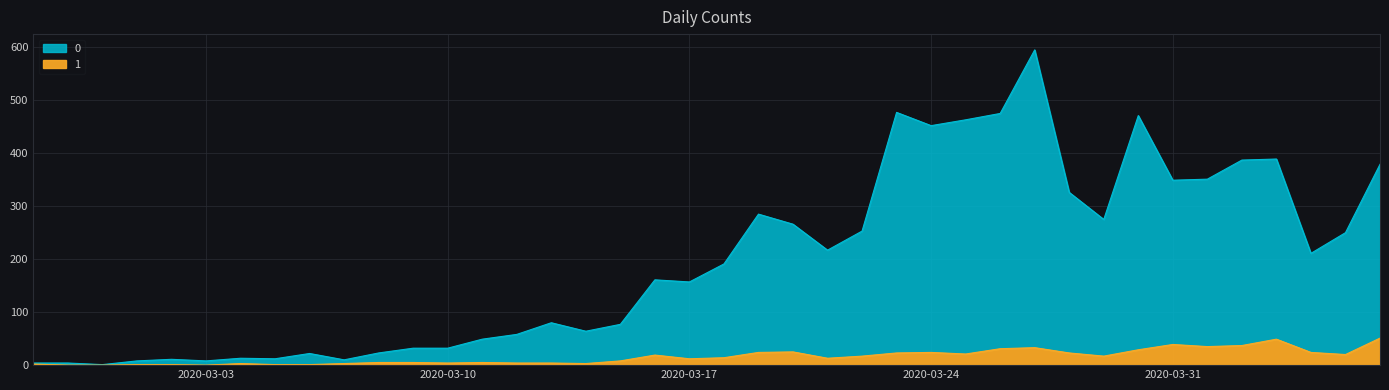

Which category has the lowest value across all series?

2020-02-28